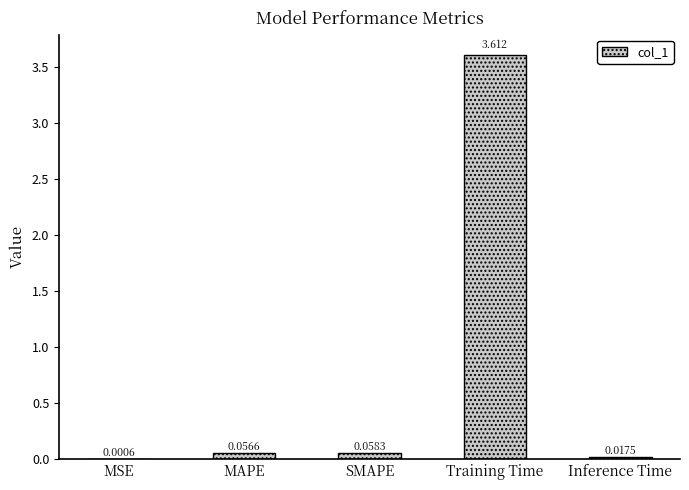

At which label is the value closest to 1?

SMAPE